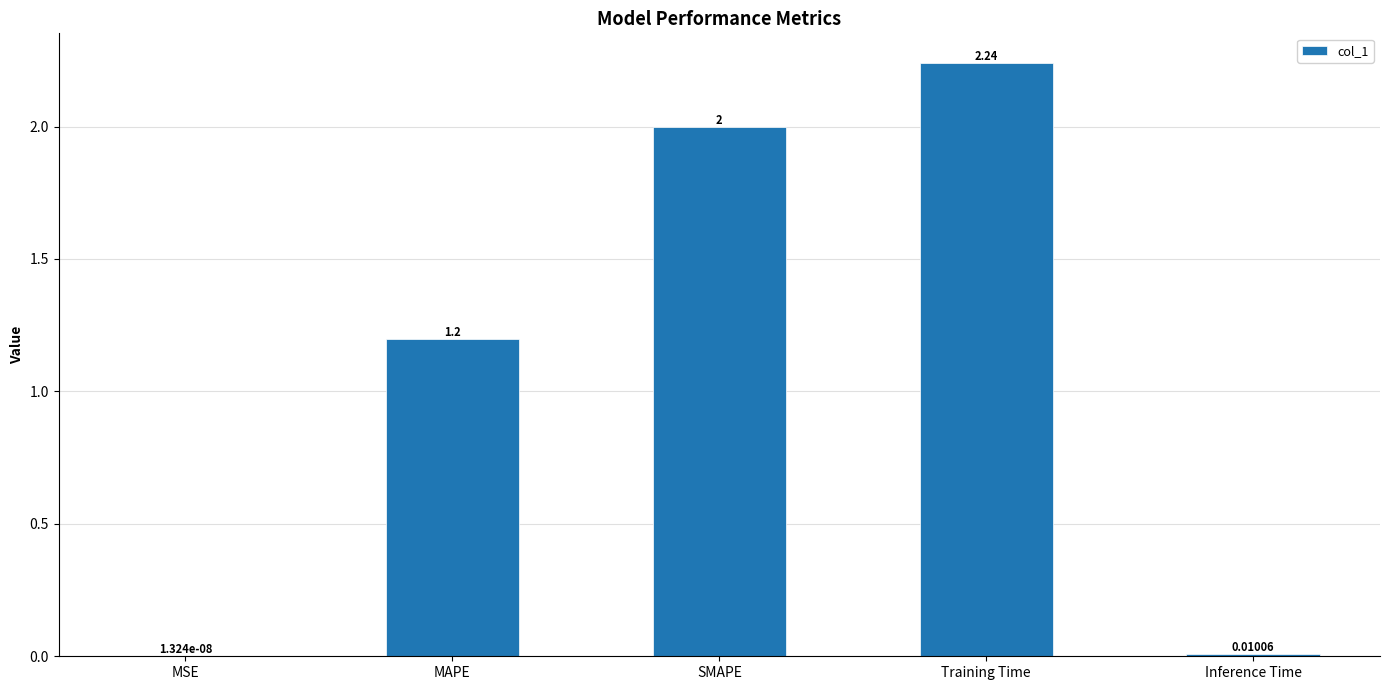

What is the difference between the values at Training Time and SMAPE?

0.2